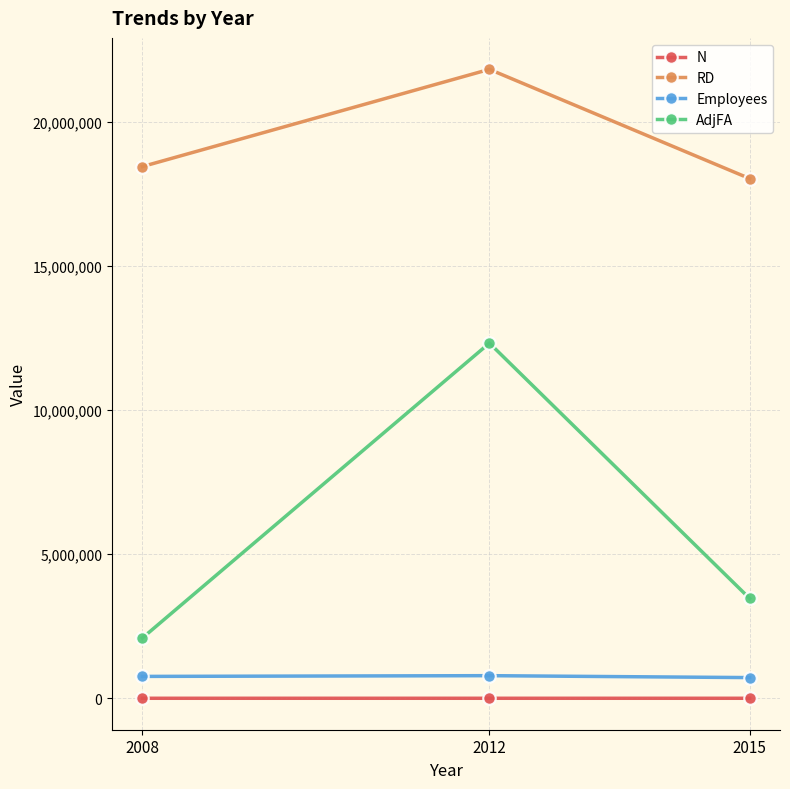

Is the value of Employees at 2015 greater than the value of N at 2012?

Yes